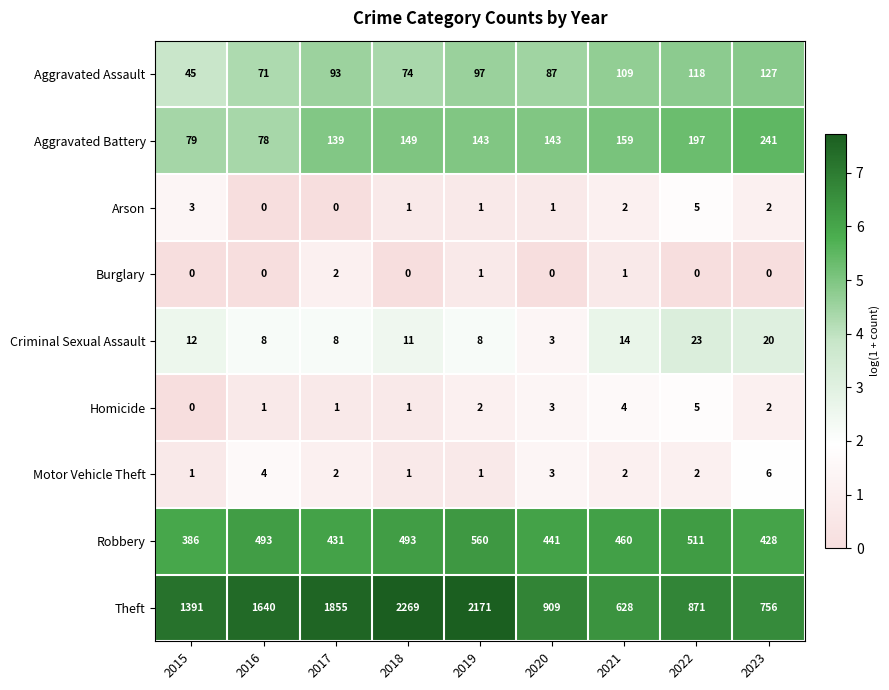

What is the sum of the Motor Vehicle Theft values at 2015 and 2021?

3